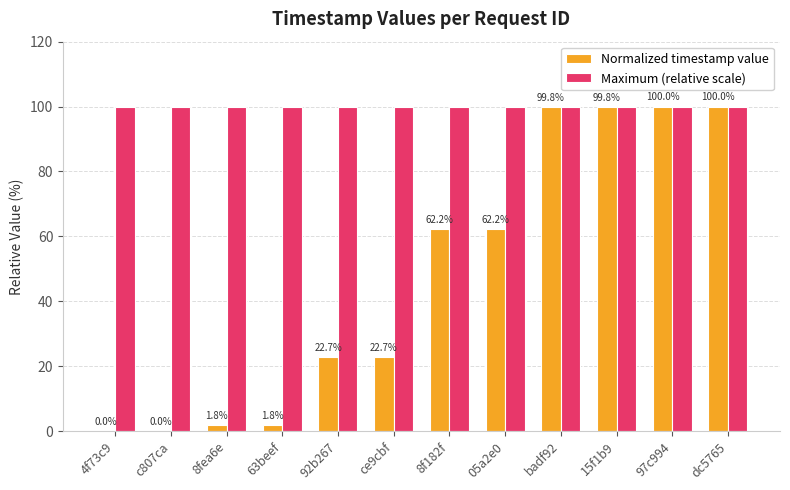

What is the highest value of the Normalized timestamp value series?

100.0